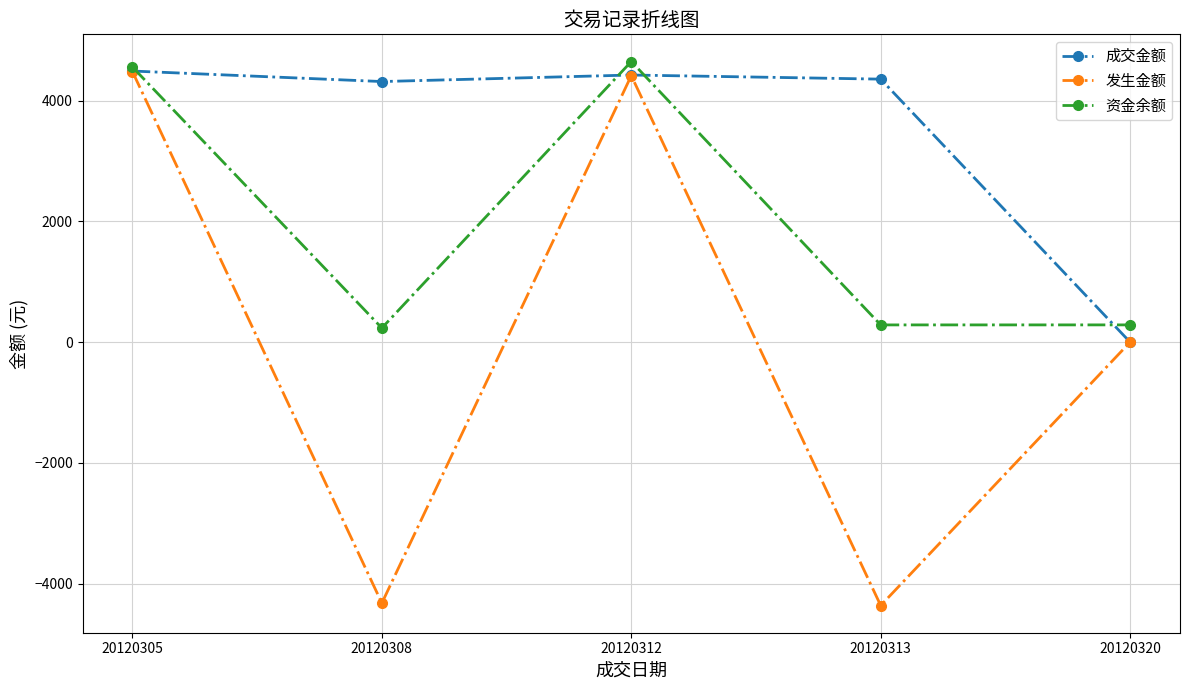

What is the maximum value shown in the chart?

4645.3